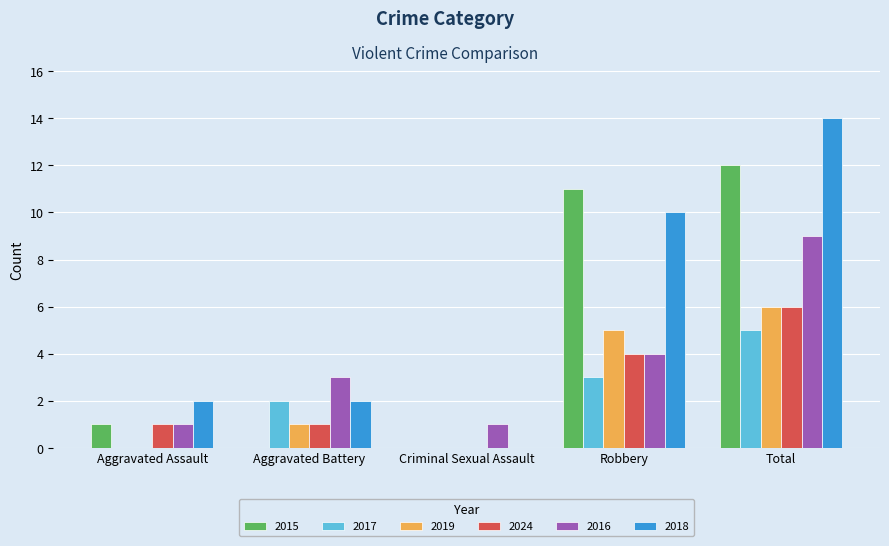

What is the sum of the 2017 values at Robbery and Total?

8